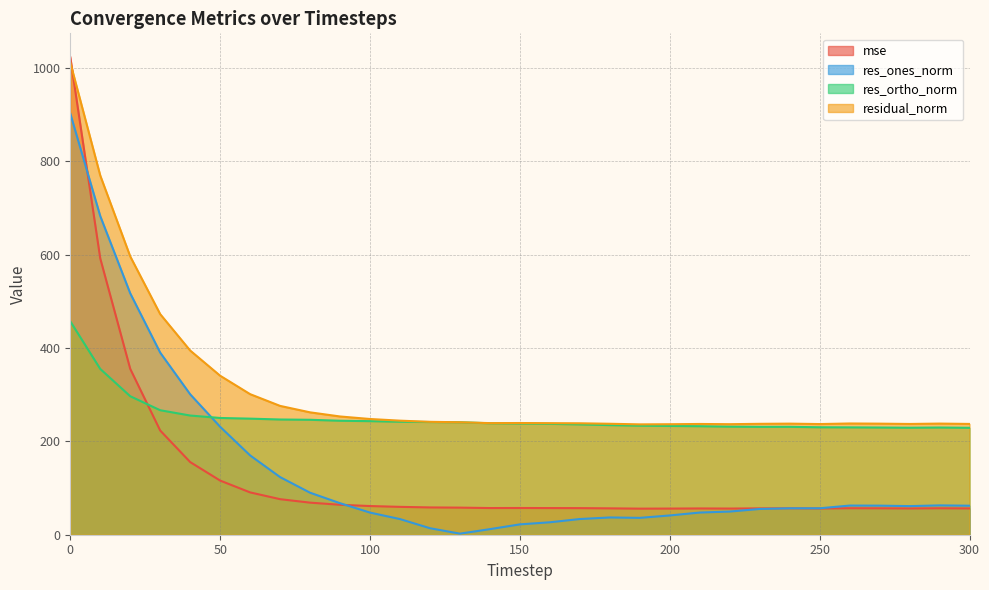

Which series has the widest spread of values?

mse